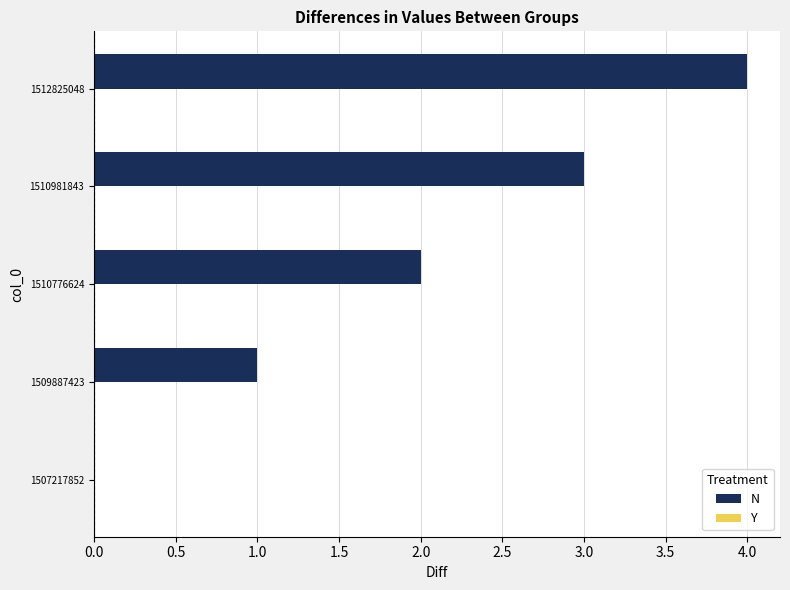

The chart shows a value of 2 at 1510981843. True or false?

False